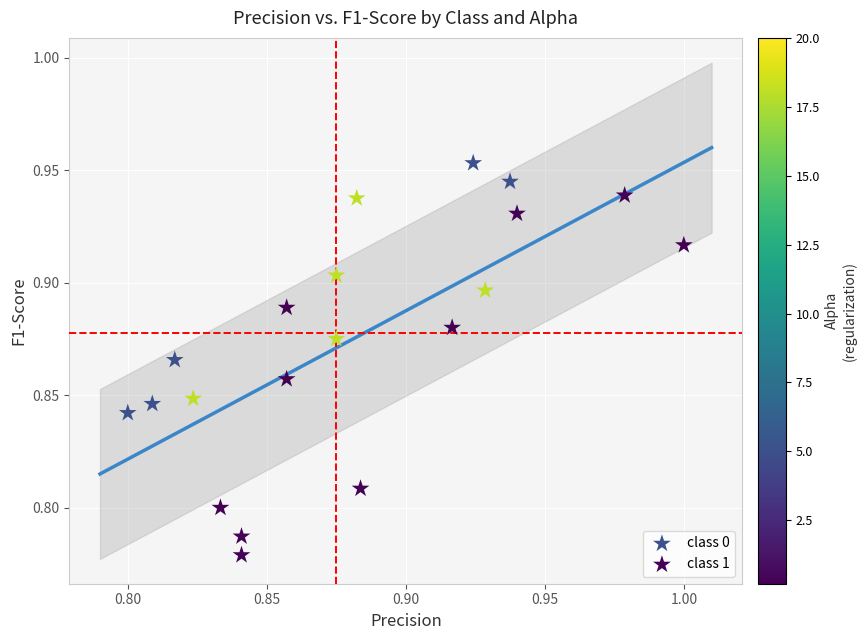

Which series has the largest Y range (max minus min)?

class 1